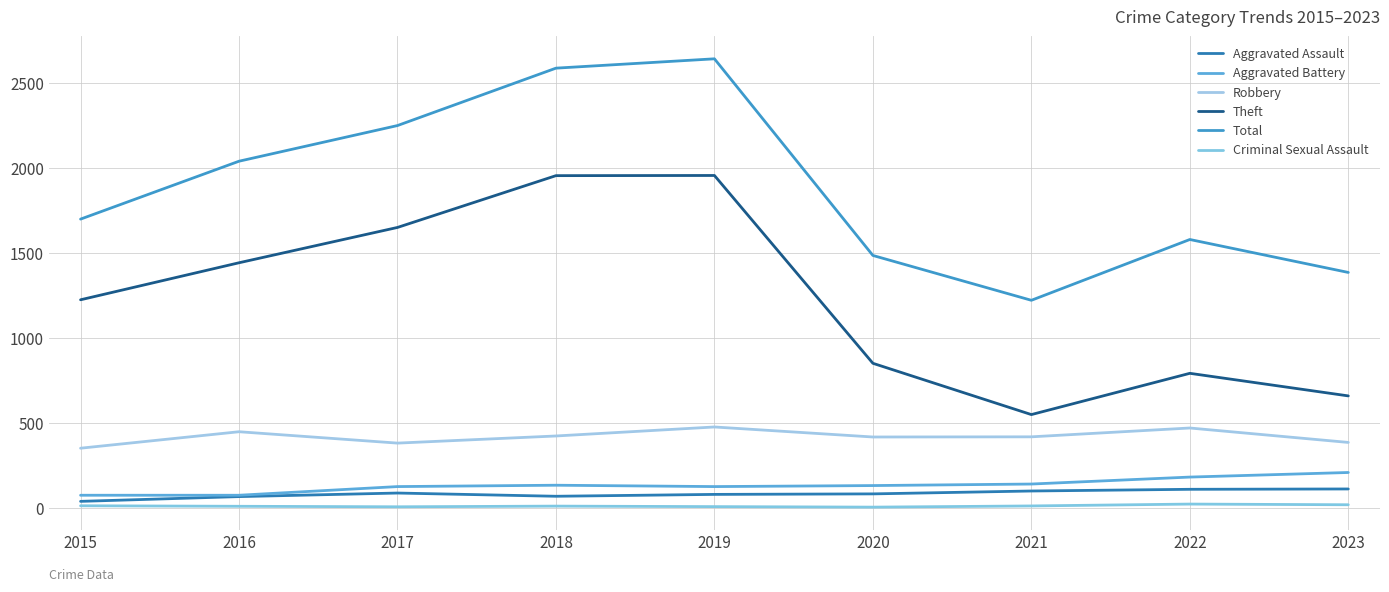

What is the value of the Theft point at the 1st from the left?

1224